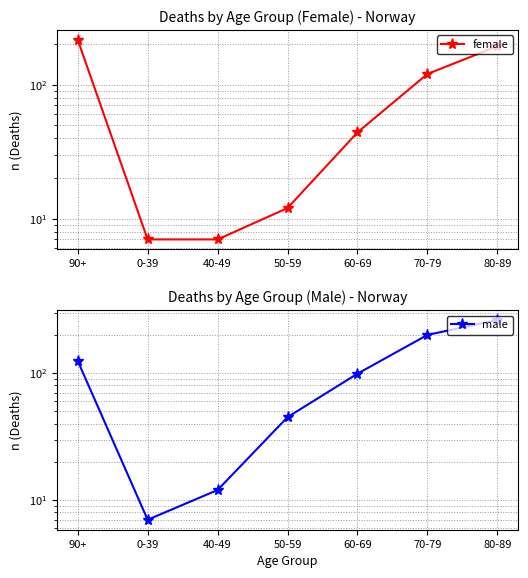

What is the value of the female point at the 1st from the left?

216